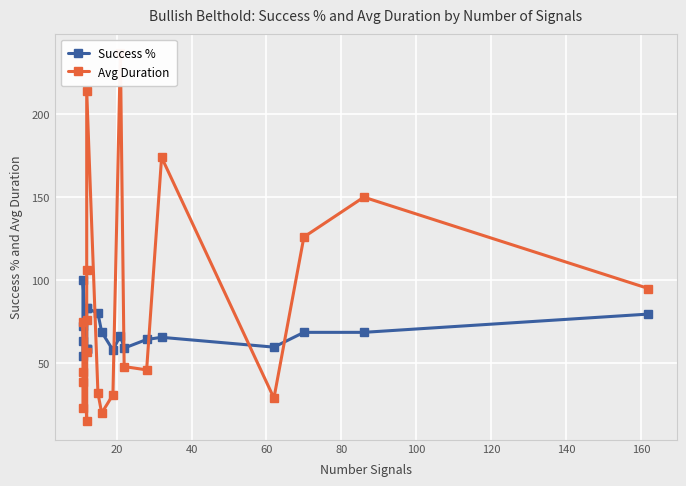

What is the difference between the maximum and minimum values in the Success % series?

45.5